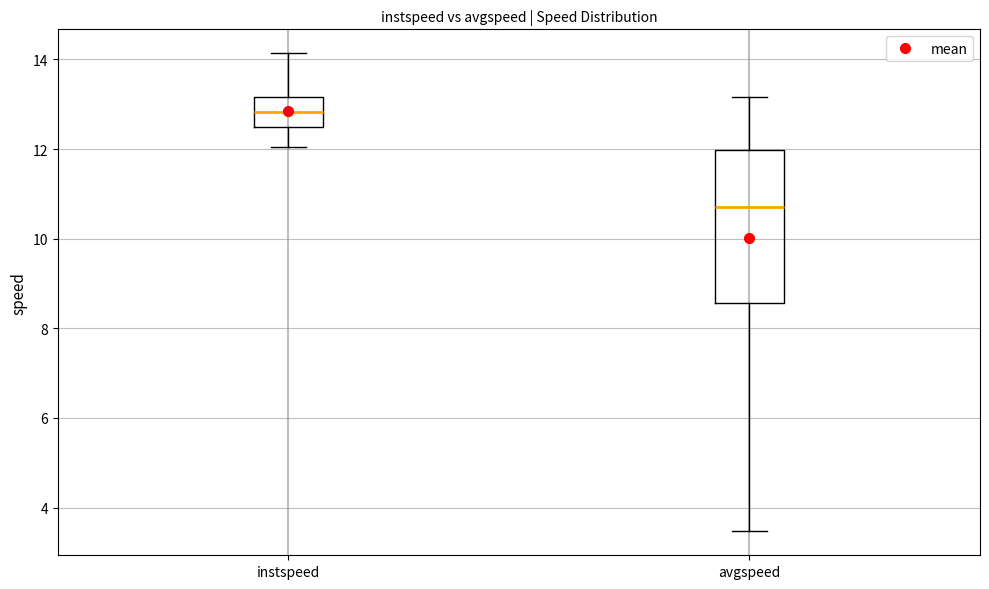

Reading left to right, transcribe this box plot: for each box, give where its median line is, the range the box spans, and where its two whiskers end, as read against the y-axis. The values are not printed on the chart, so give them approximately, as read against the axis.

instspeed: median 12.8, box 12.4 to 13.2, whiskers 12.0 to 14.2
avgspeed: median 10.8, box 8.6 to 12.0, whiskers 3.4 to 13.2